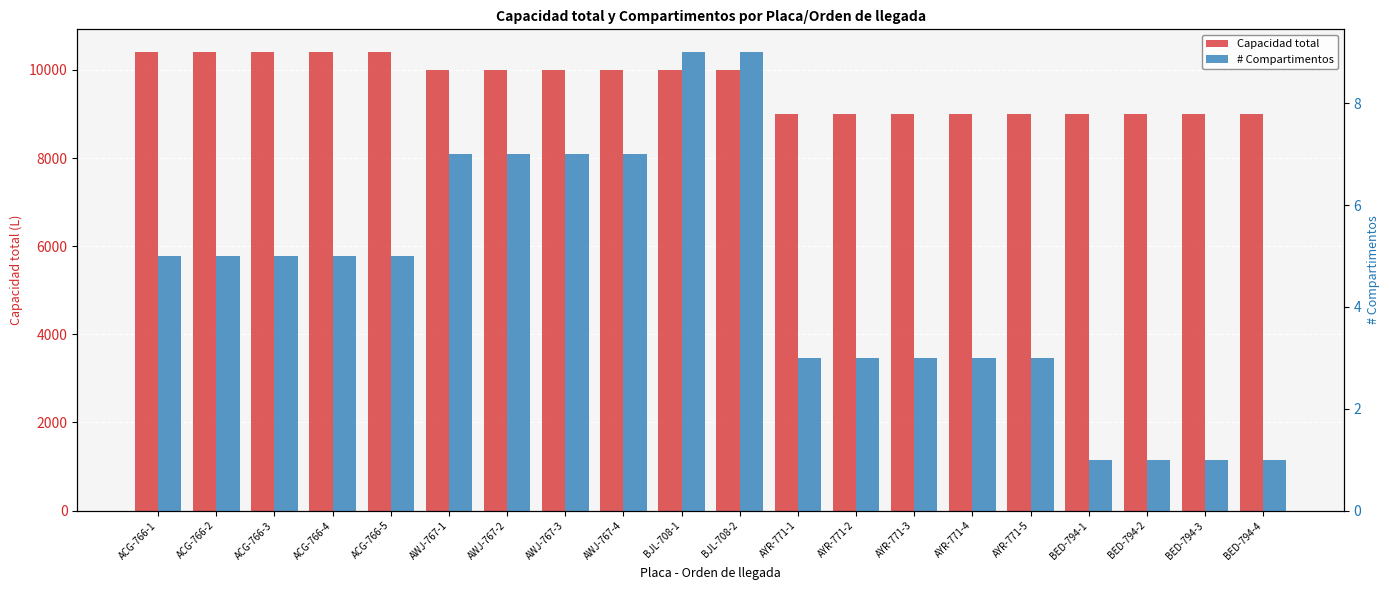

At which label does Capacidad total reach its minimum?

AYR-771-1